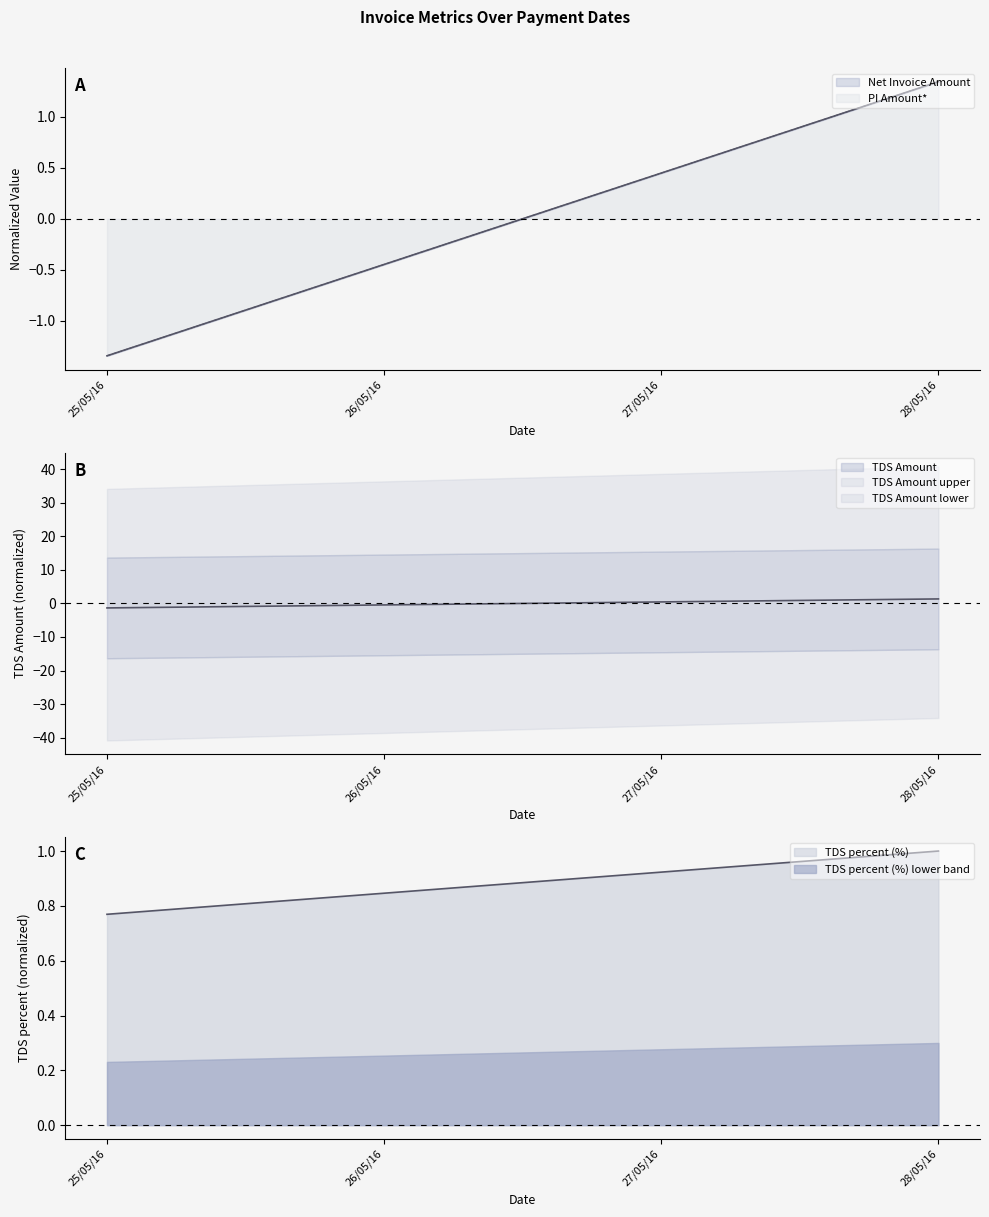

What is the label of the 1st point from the right?

28/05/16